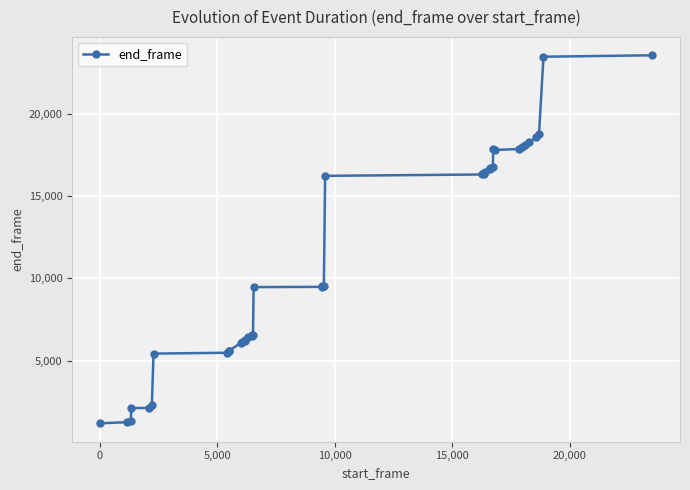

What is the maximum value shown in the chart?

23580